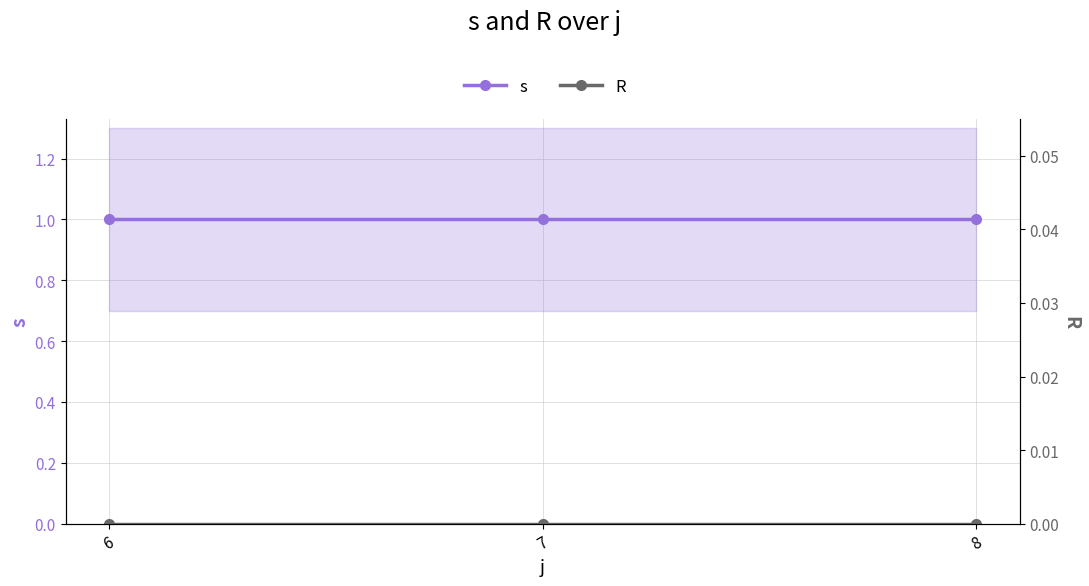

At which label does R reach its minimum?

6